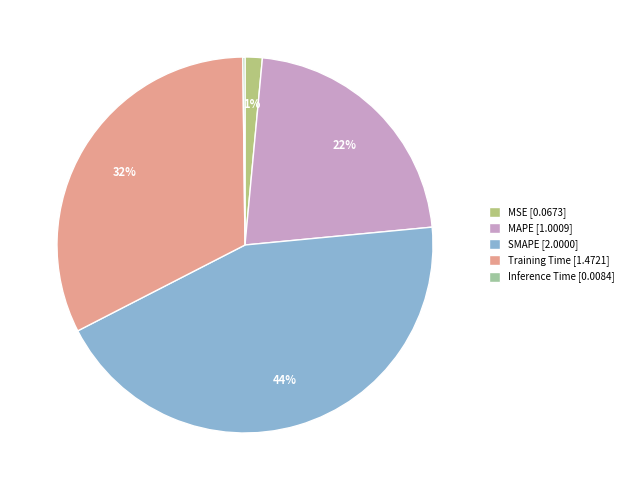

To the nearest percent, what portion does MAPE represent?

22%